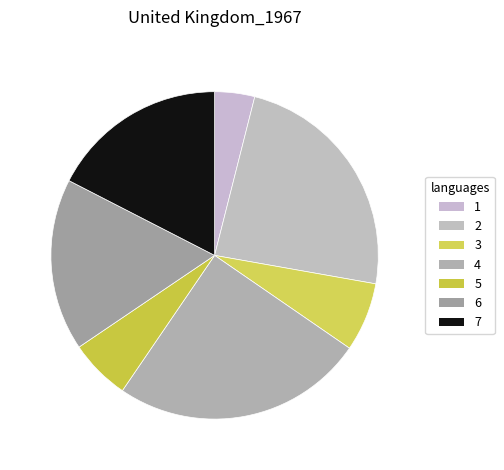

Does 4 represent more than half of the total?

No